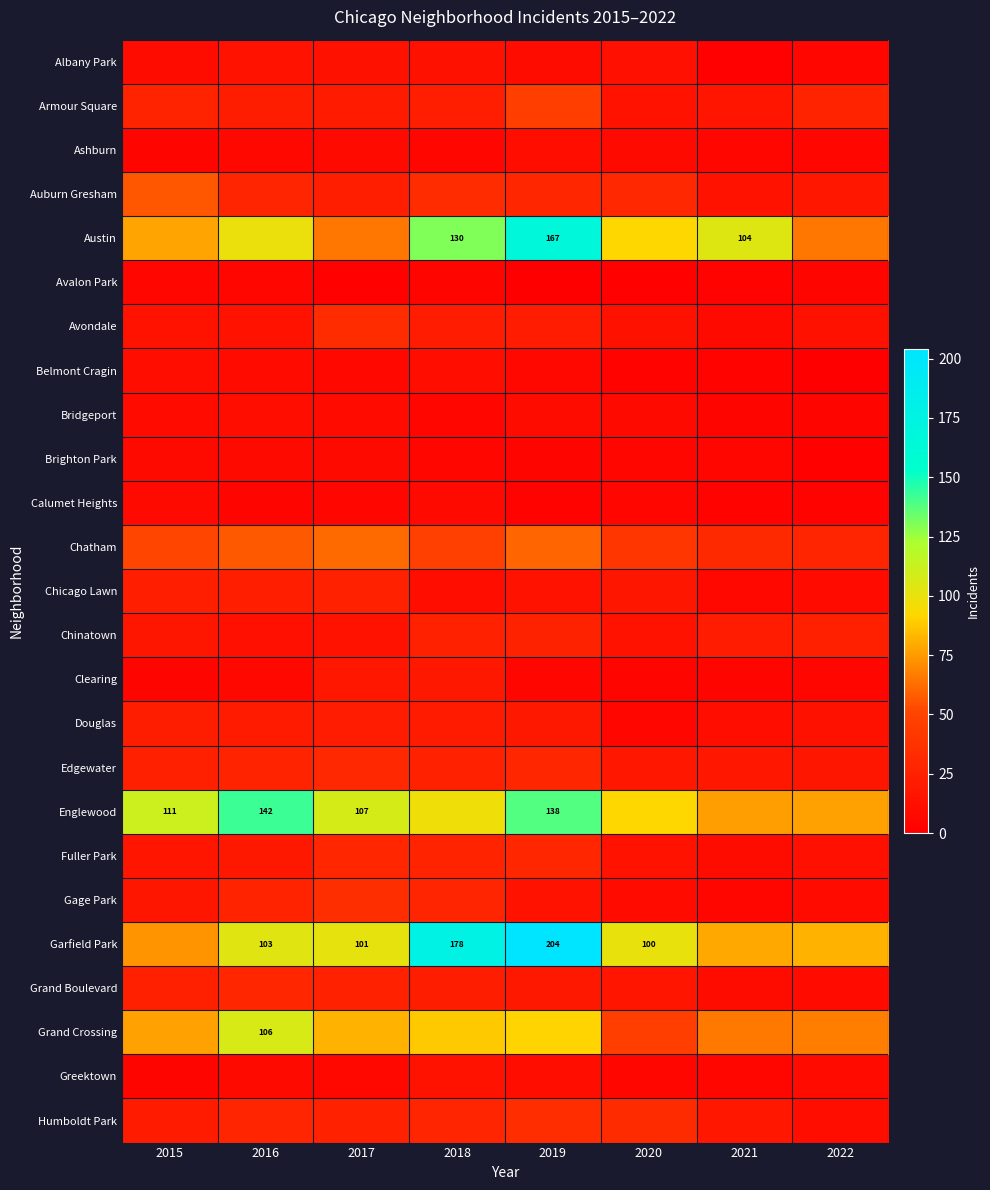

The value of Garfield Park at 2016 is 103. True or false?

True